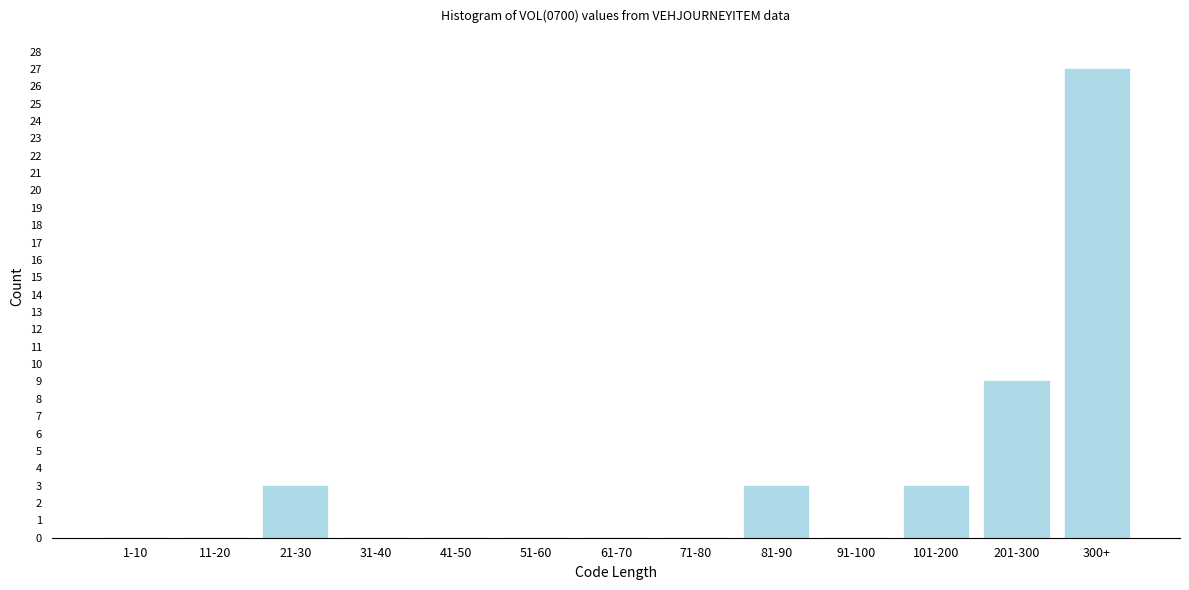

Reading left to right, transcribe all the data shown in this chart.

1-10=0	11-20=0	21-30=3	31-40=0	41-50=0	51-60=0	61-70=0	71-80=0	81-90=3	91-100=0	101-200=3	201-300=9	300+=27